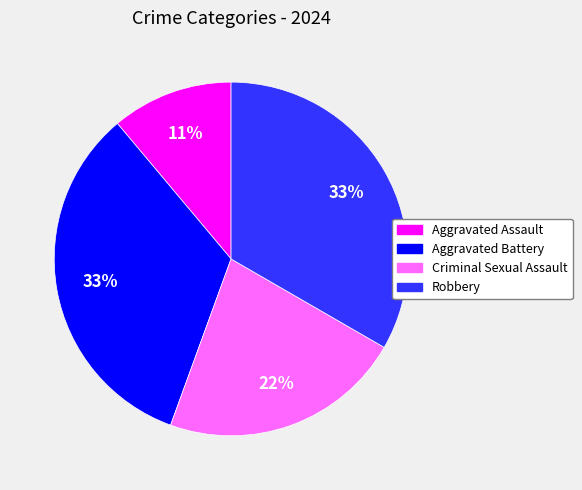

Approximately how many times larger is the value at Robbery compared to Aggravated Battery?

1.0